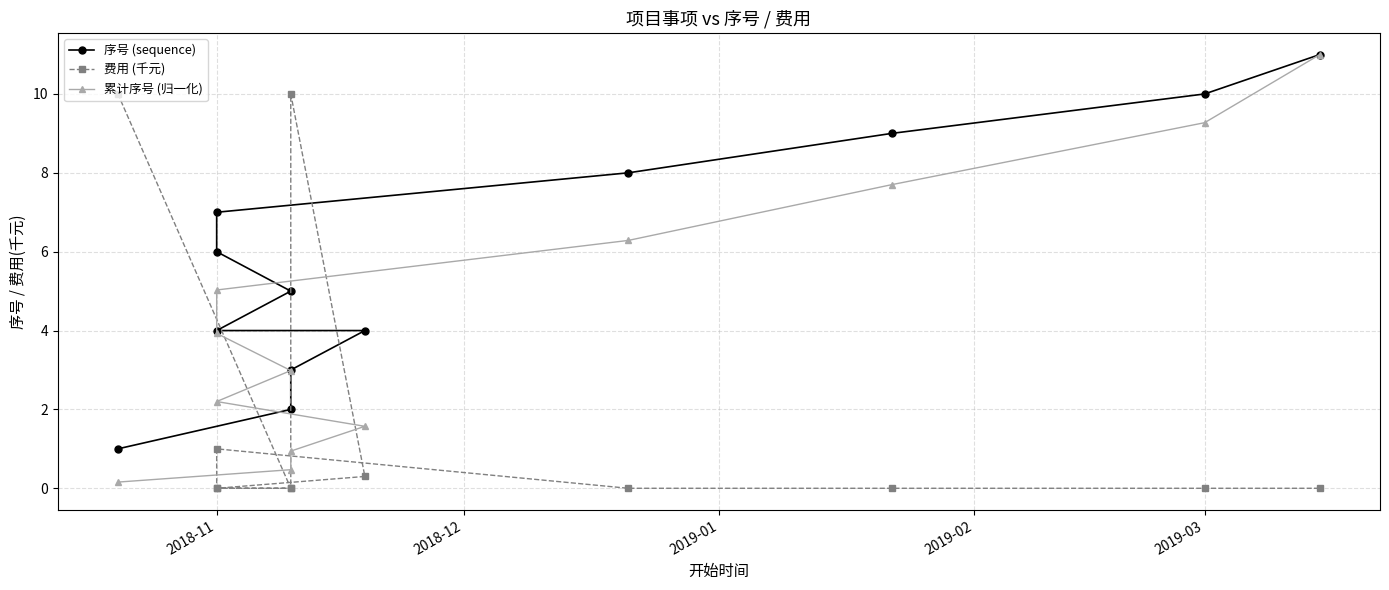

List the series in order of their peak value, highest first.

序号 (sequence), 累计序号 (归一化), 费用 (千元)